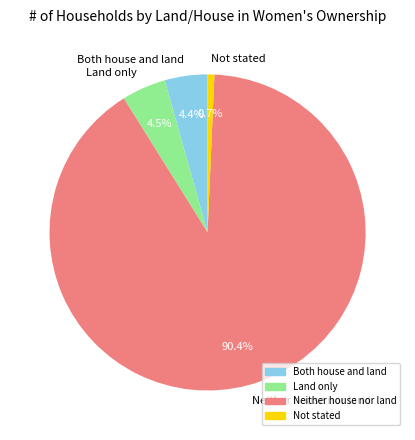

Is the sum of Both house and land and Neither house nor land greater than half?

Yes